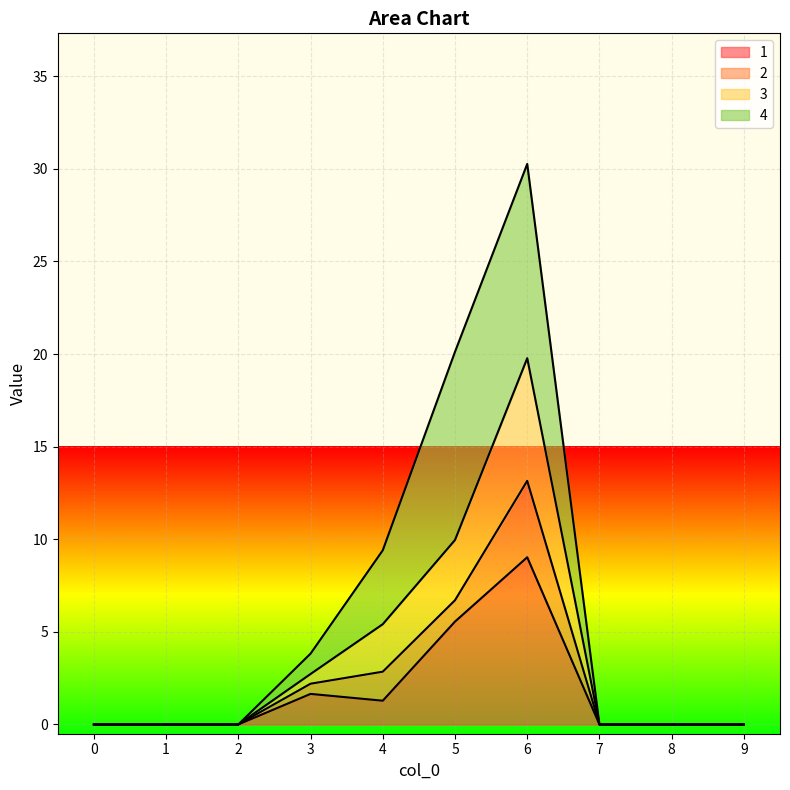

At which category is the sum across all series the highest?

6